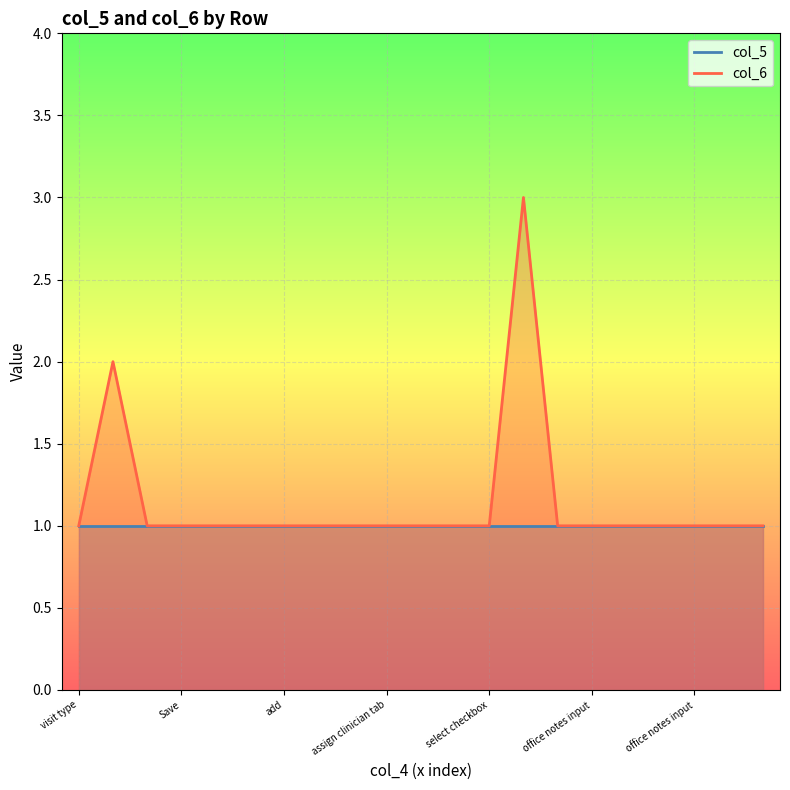

True or false: the data has more than 2 interior local peaks.

False